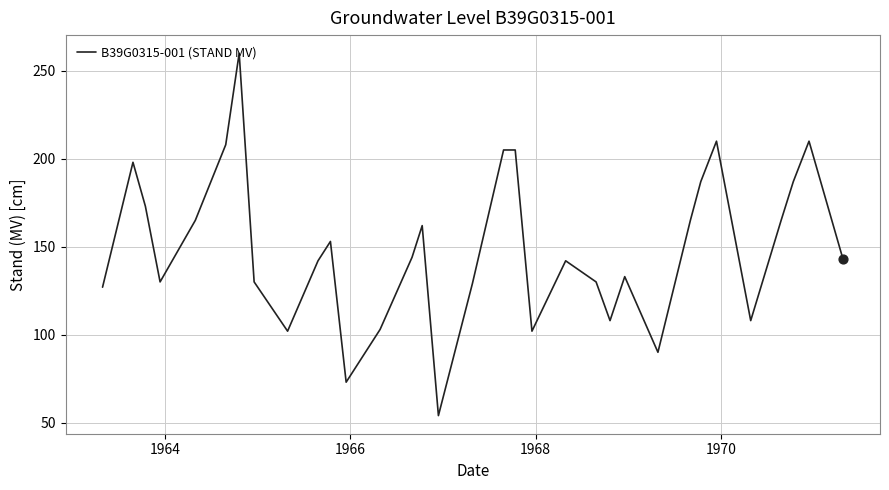

What is the smallest value displayed?

54